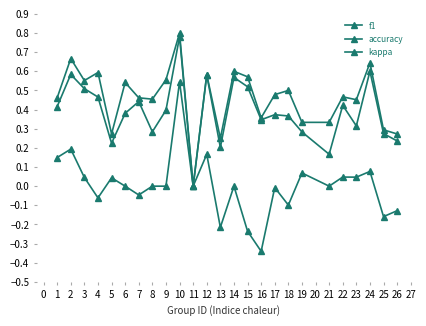

How many series are shown in this chart?

3